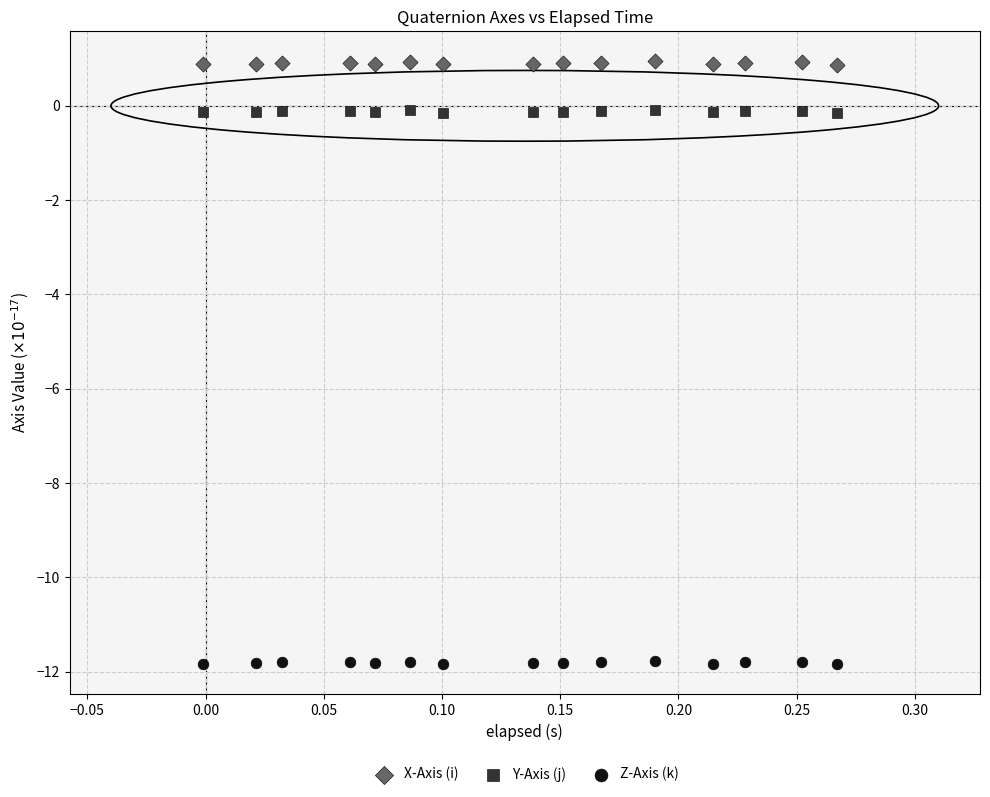

Which series contains the lowest Y value?

Z-Axis (k)